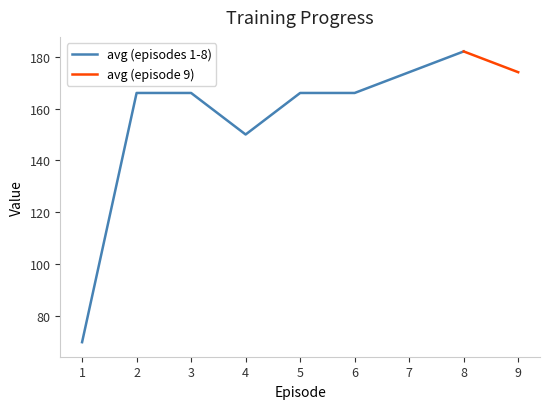

Is it true that epoch_training_time equals 6.4 at 7?

False